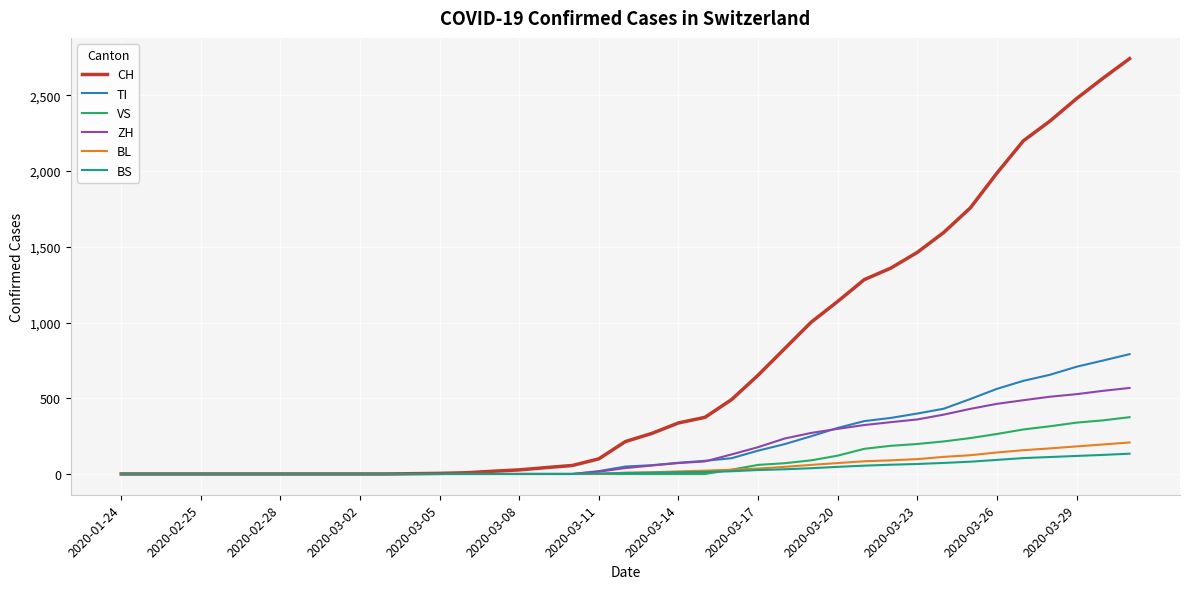

What is the greatest value displayed?

2742